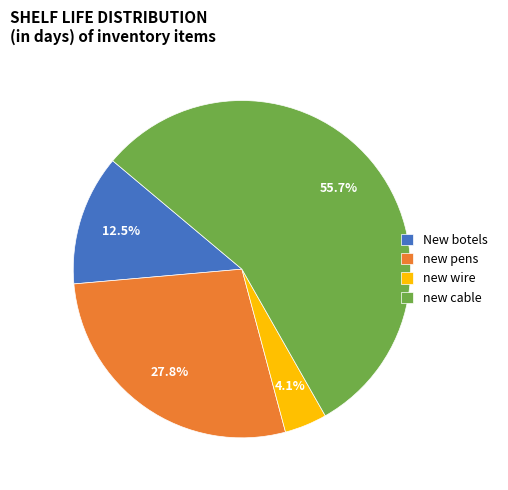

To the nearest percent, what portion does new cable represent?

56%